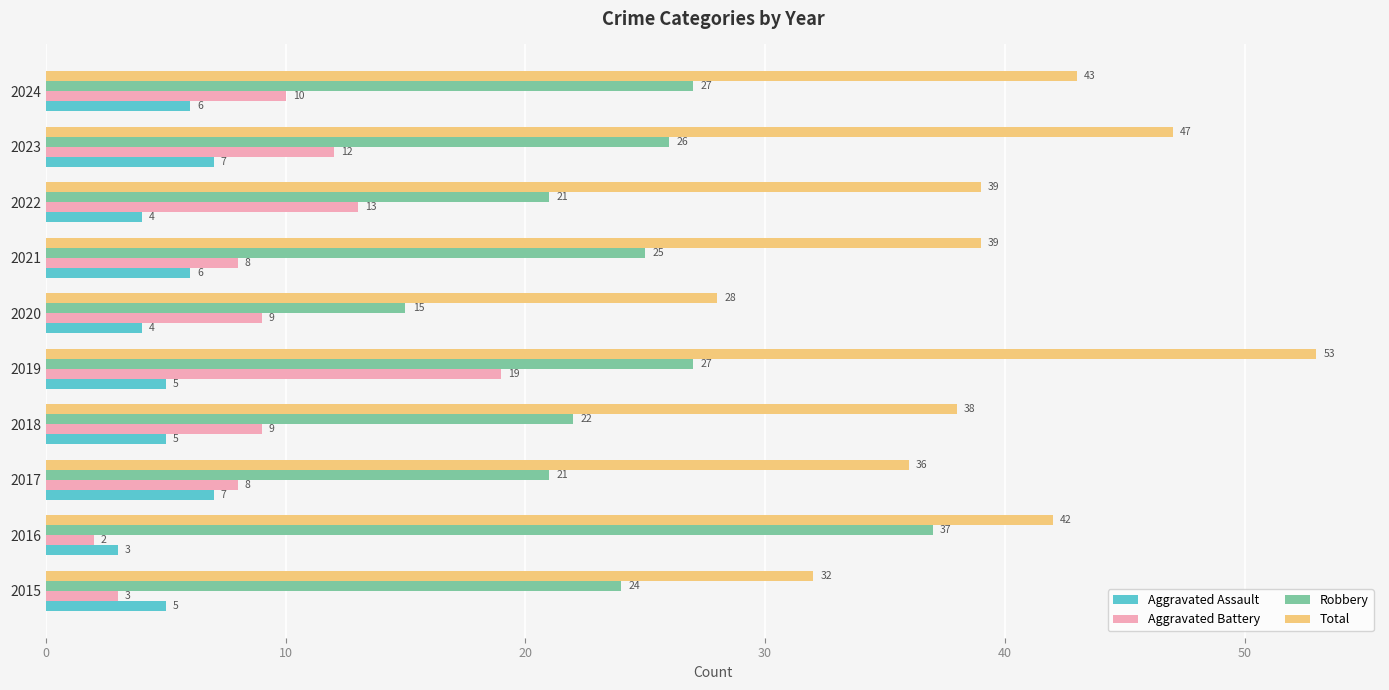

What is the sum of all Aggravated Assault values?

52